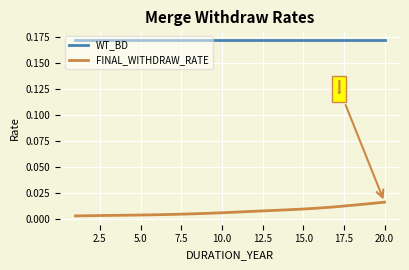

Does the chart have visible grid lines?

Yes